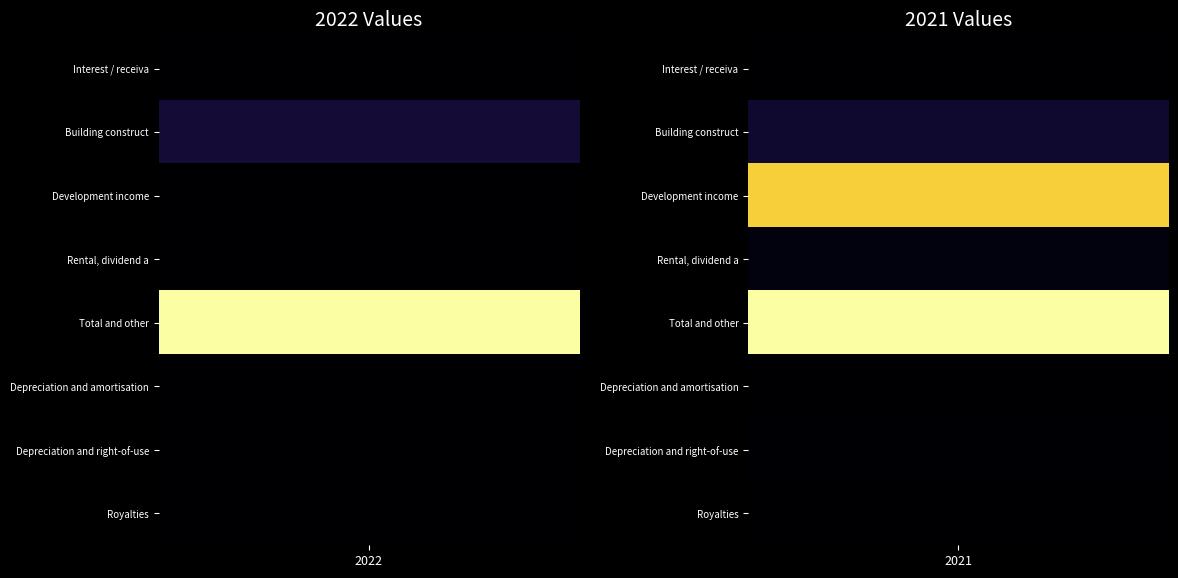

At which category is the sum across all series the highest?

2021